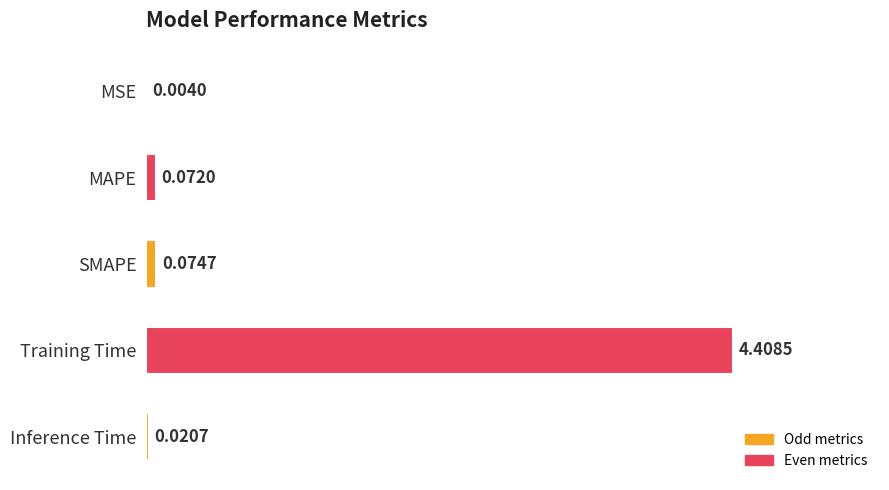

What is the change in value from MSE to Training Time?

+4.4